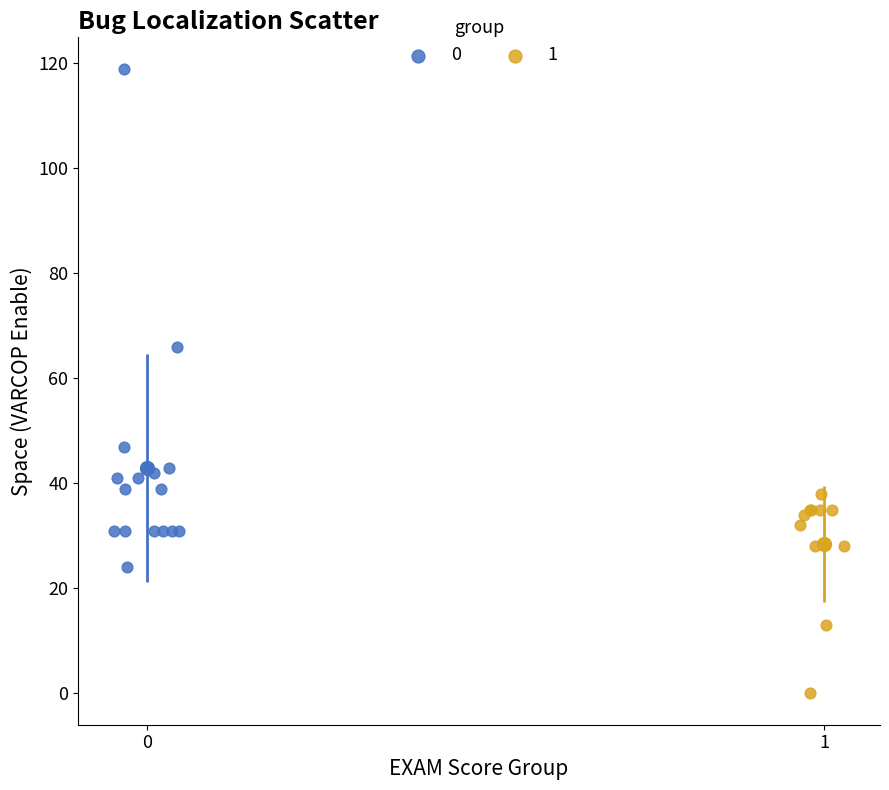

What are all the series names shown in the legend?

0, 1